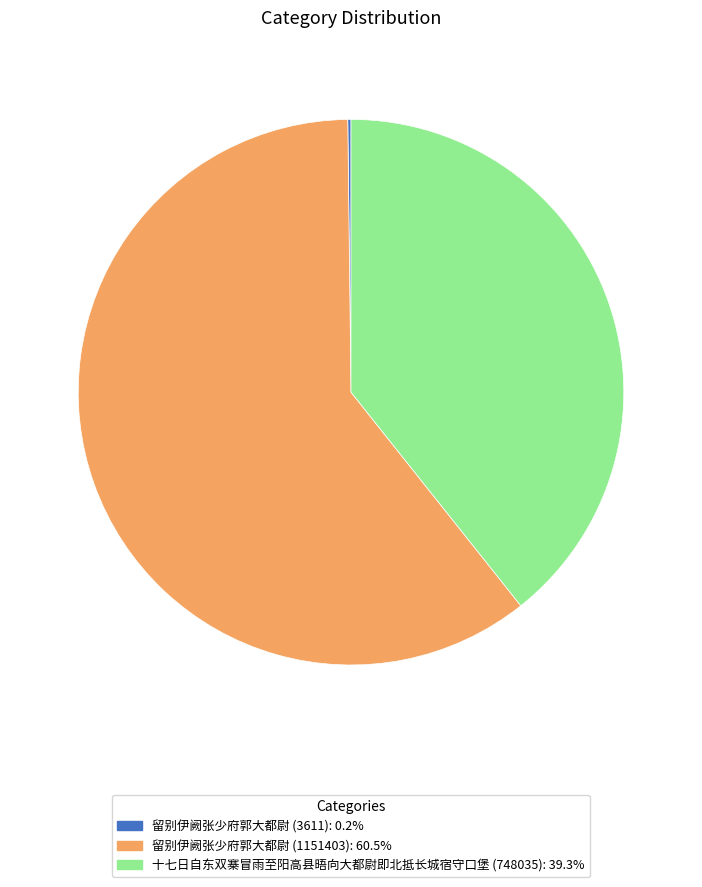

Is the sum of 留别伊阙张少府郭大都尉 (1151403) and 十七日自东双寨冒雨至阳高县晤向大都尉即北抵长城宿守口堡 (748035) greater than half?

Yes